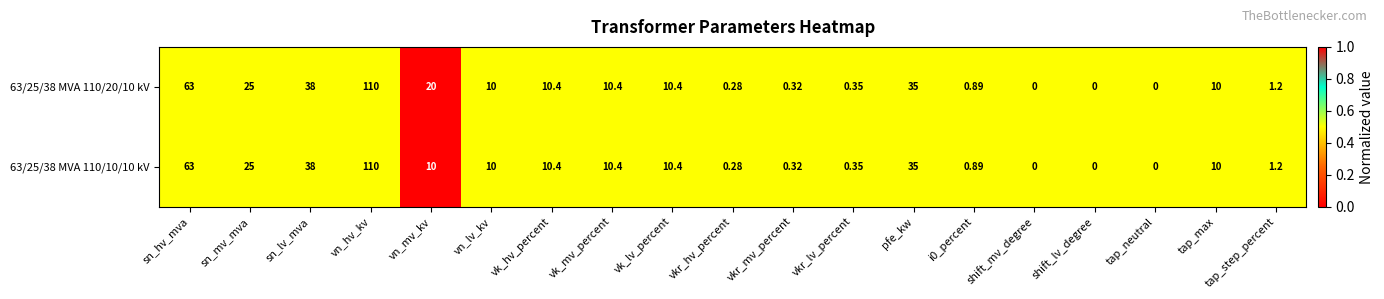

Which category has the highest value in the 63/25/38 MVA 110/20/10 kV series?

vn_hv_kv